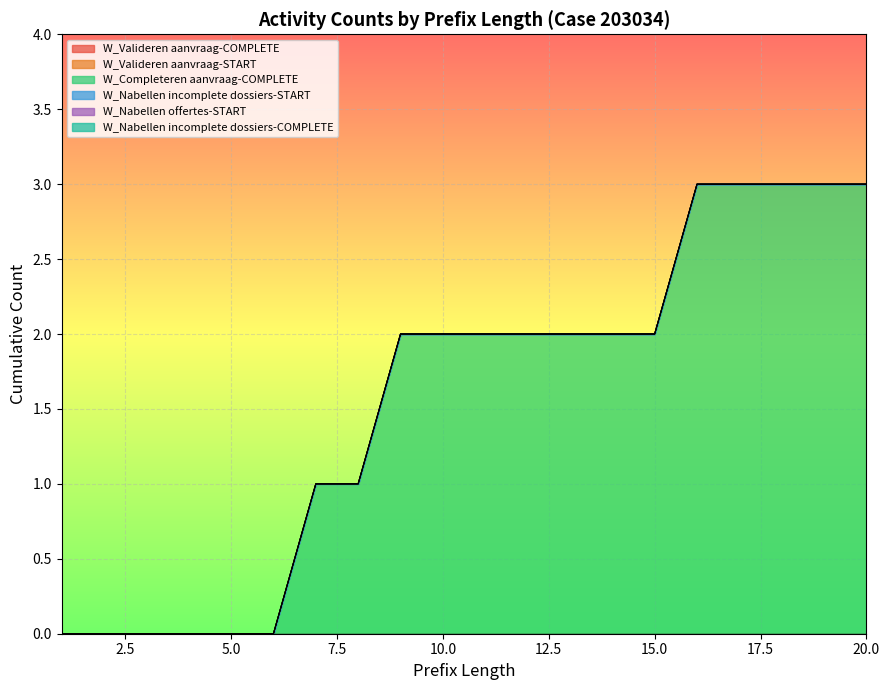

Which category has the highest value in the W_Nabellen offertes-START series?

1